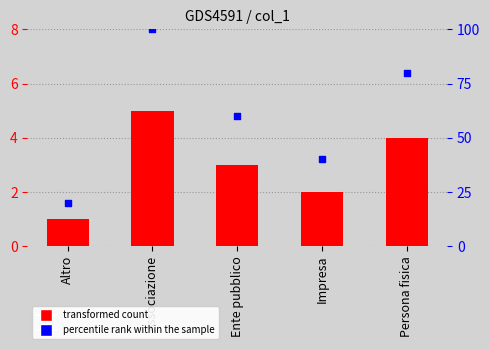

Which series reaches the maximum Y coordinate?

percentile rank within the sample